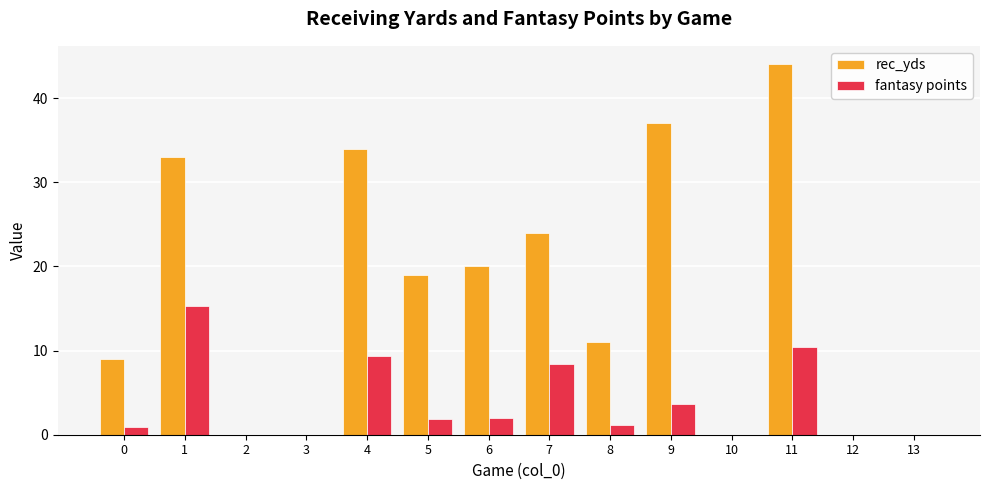

What is the maximum value for rec_yds?

44.0